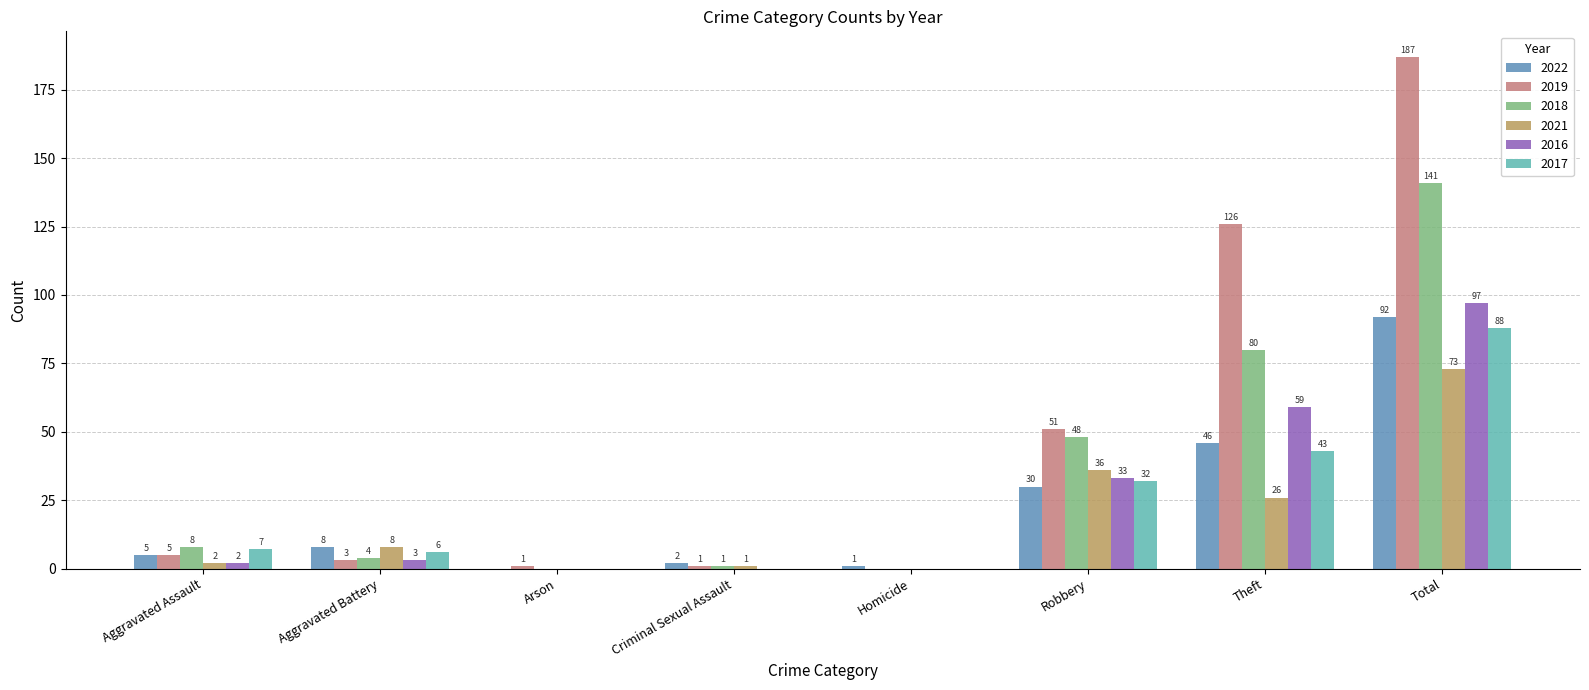

Where is 2016 nearest to the value 48?

Theft